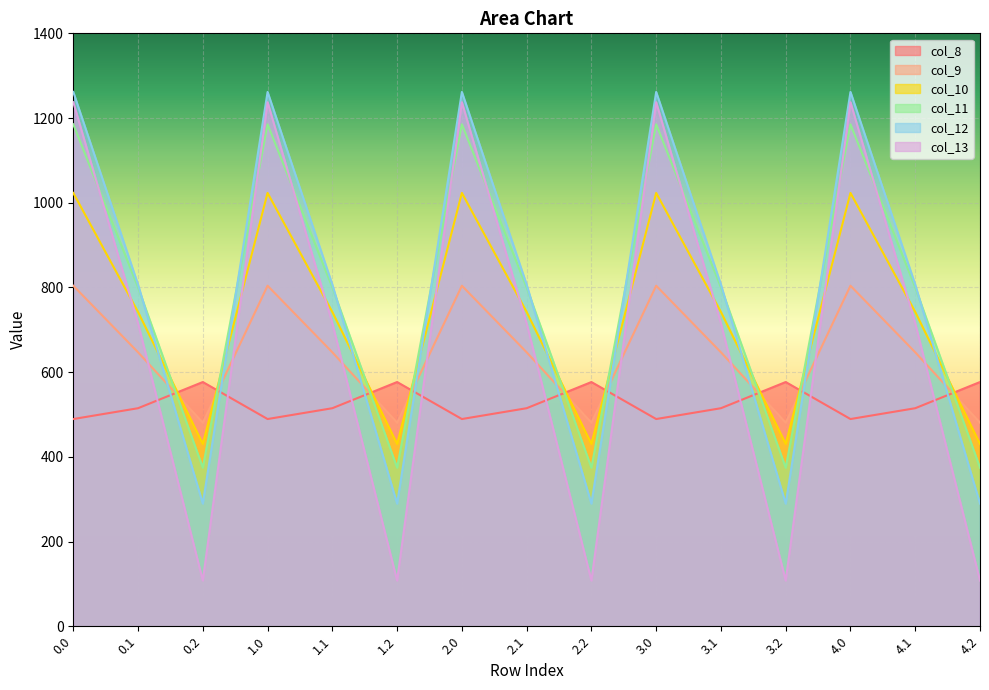

Does the chart display data point markers on the line(s)?

No